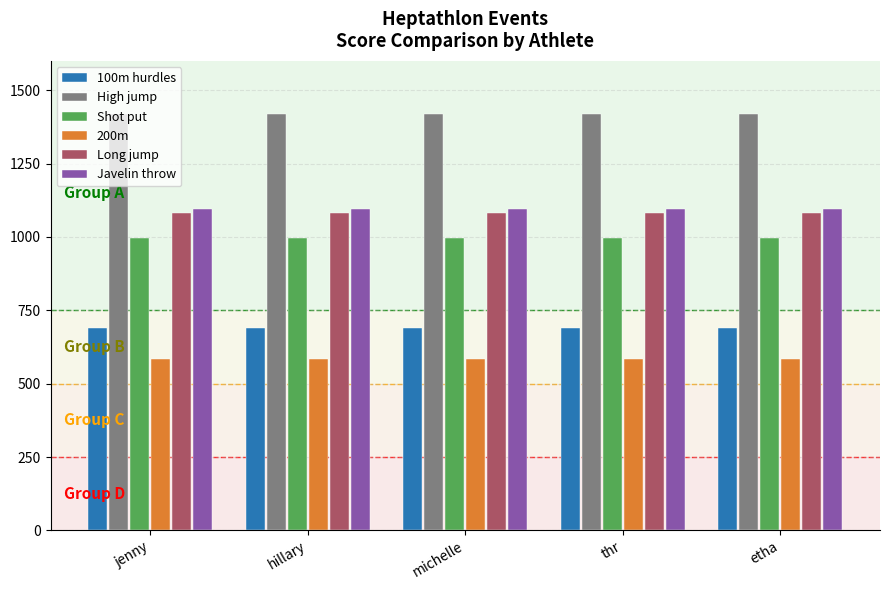

Reading left to right, transcribe all the data shown in this chart.

100m hurdles: 690	690	690	690	690
High jump: 1420	1420	1420	1420	1420
Shot put: 995	995	995	995	995
200m: 584	584	584	584	584
Long jump: 1082	1082	1082	1082	1082
Javelin throw: 1094	1094	1094	1094	1094